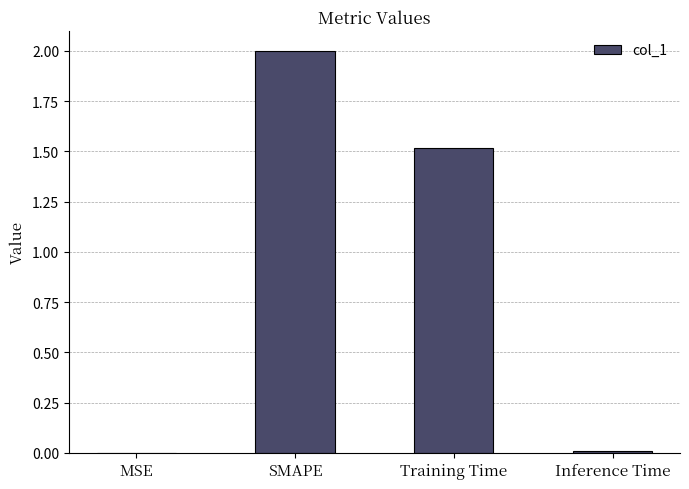

The value at SMAPE is 2.0. True or false?

True